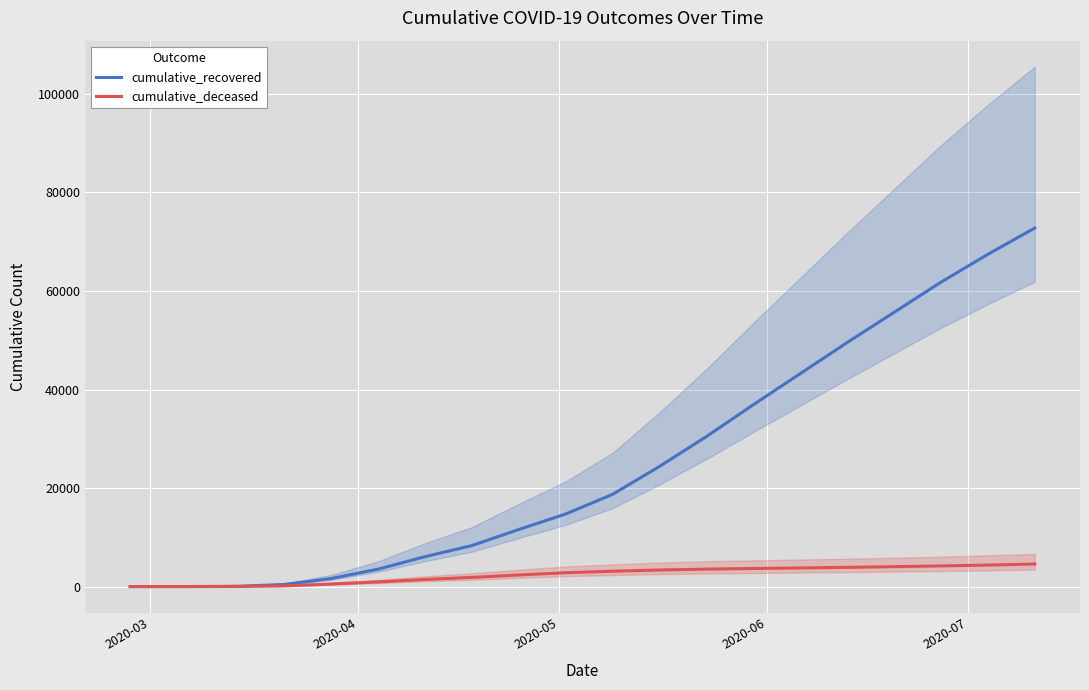

What is the maximum value for cumulative_recovered?

72778